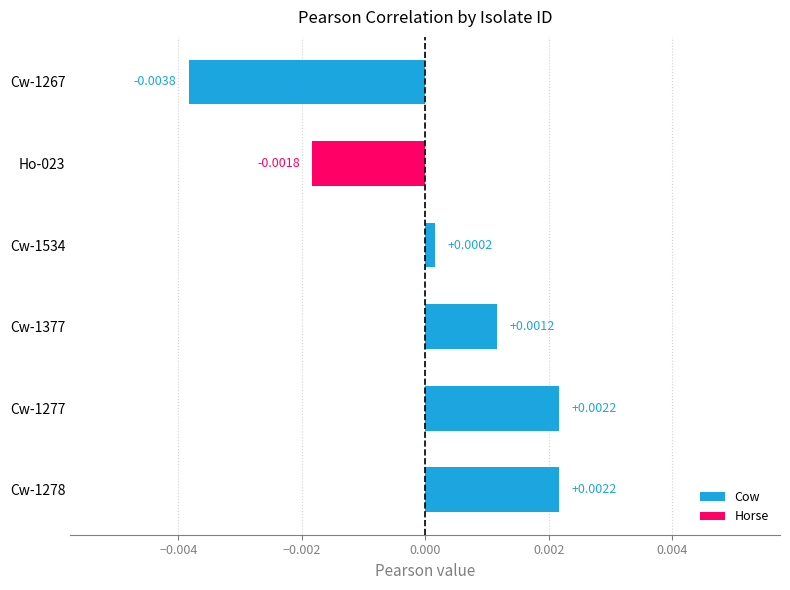

Which has a higher value, Cw-1278 or Cw-1377?

Cw-1278